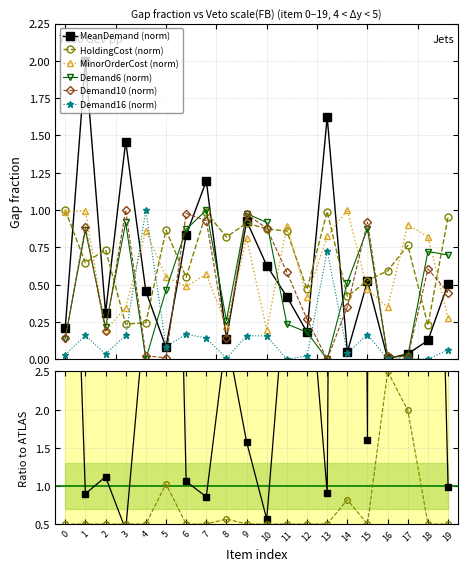

How many lines are shown in the chart?

6